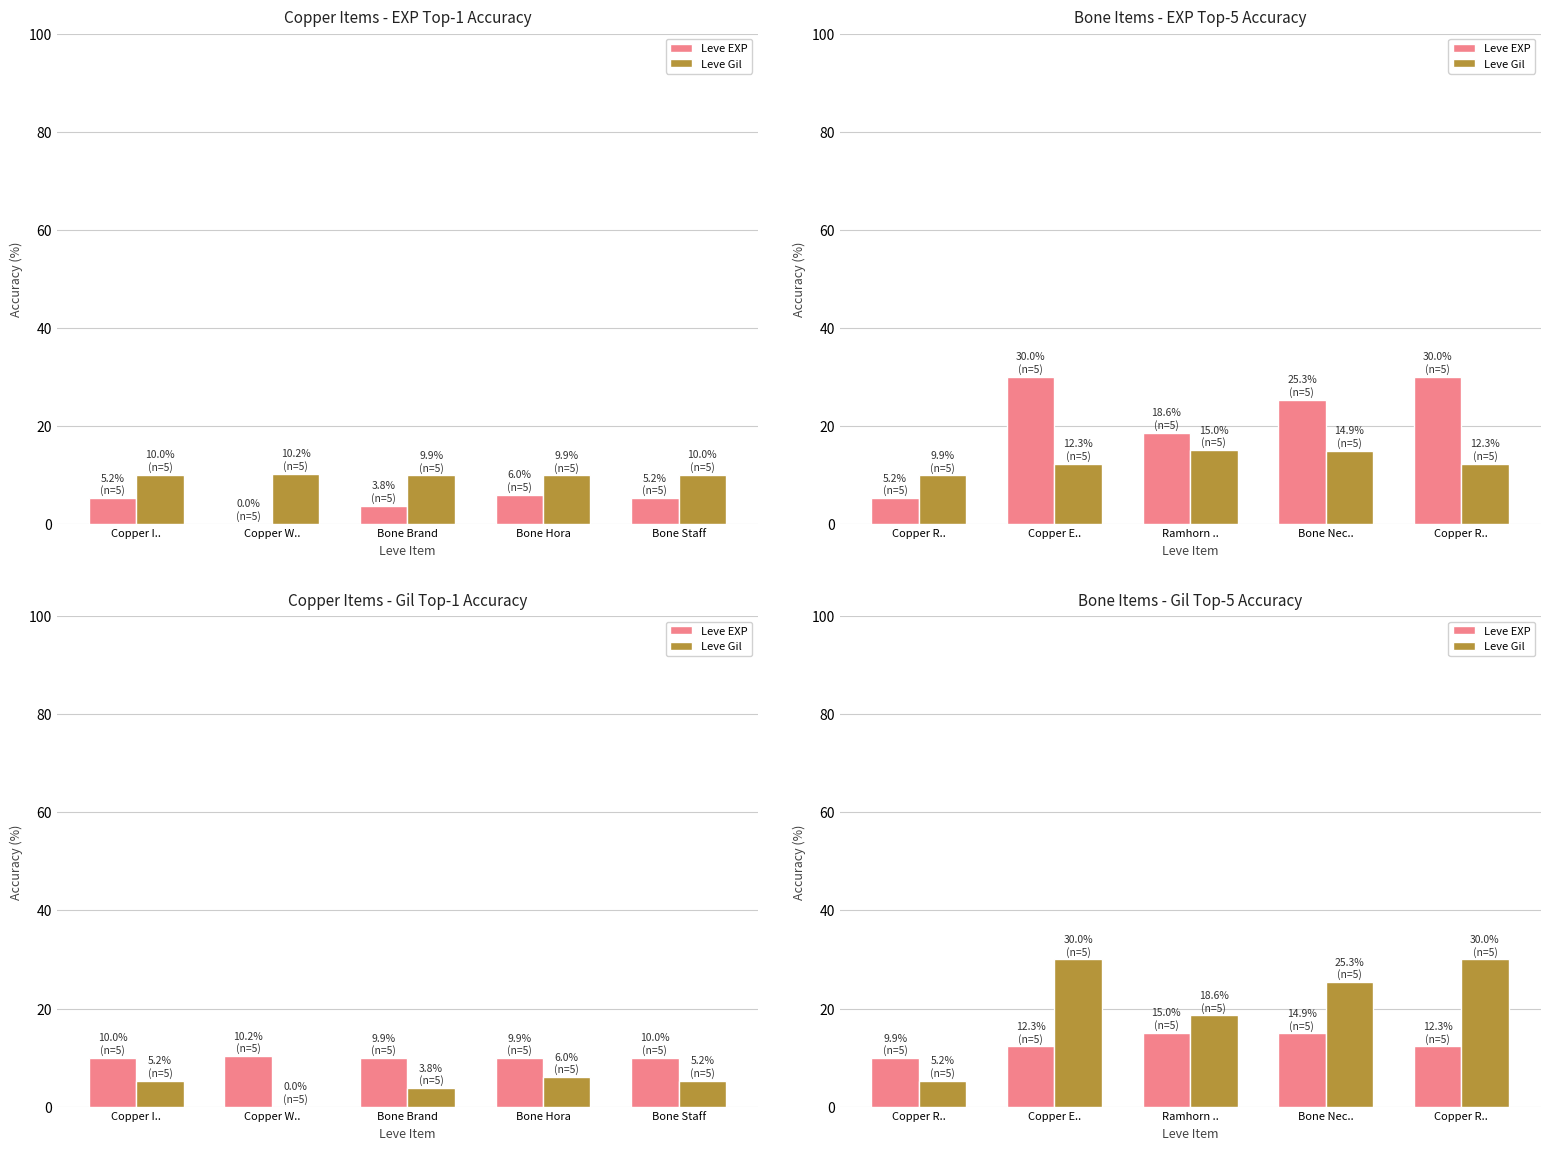

What are all the series names shown in the legend?

Leve EXP, Leve Gil